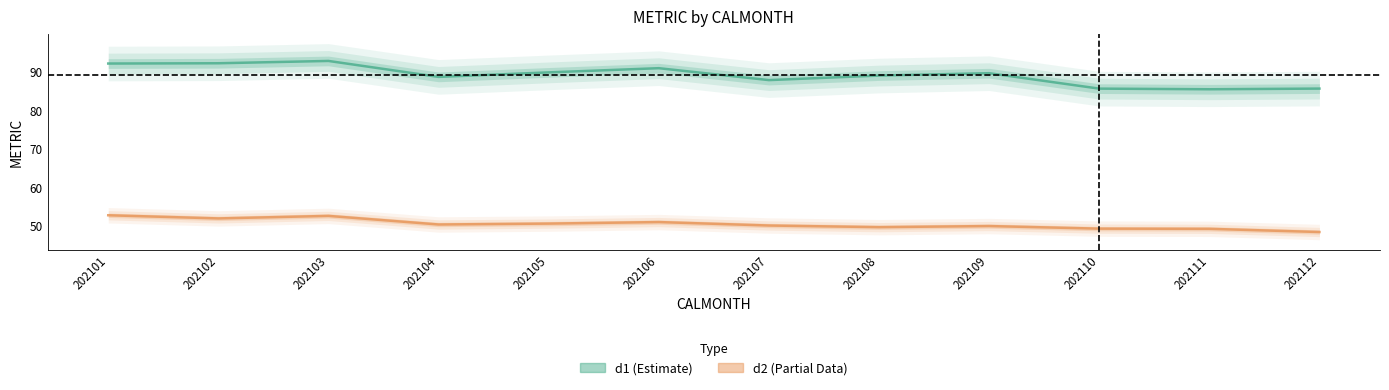

The d2 (Partial) series shows 48.4 at 202112. True or false?

True